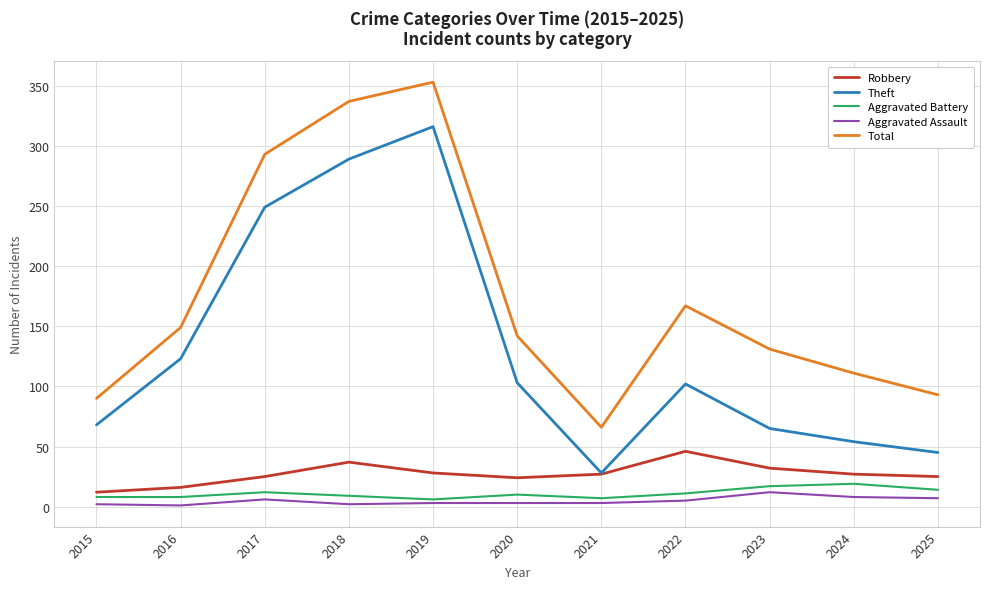

Which series has the largest range (max minus min)?

Theft